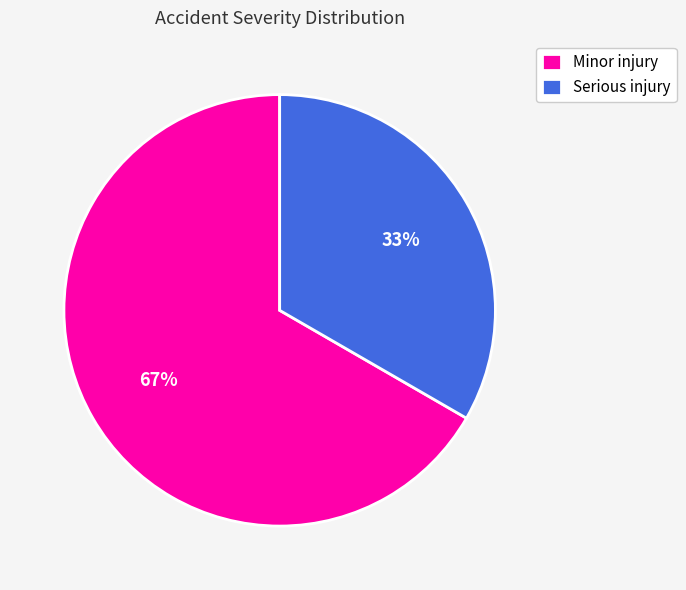

Which category has the smallest portion of the pie?

Serious injury